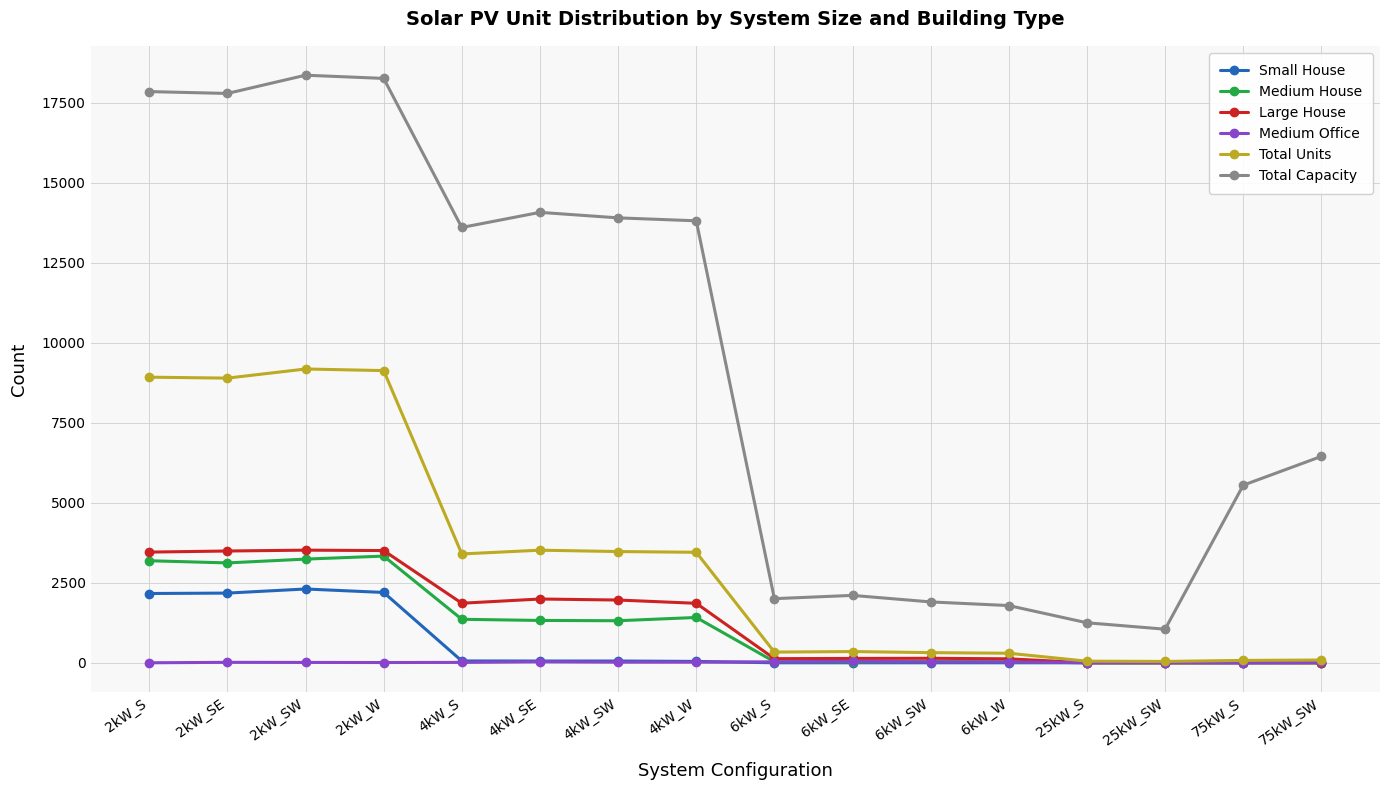

In Total Units, how many points are lower than both neighbors (excluding endpoints)?

4